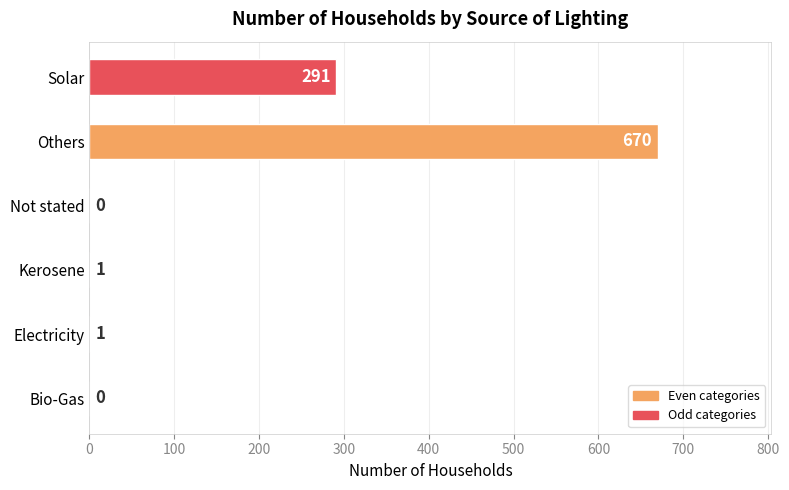

What is the sum of all values?

963